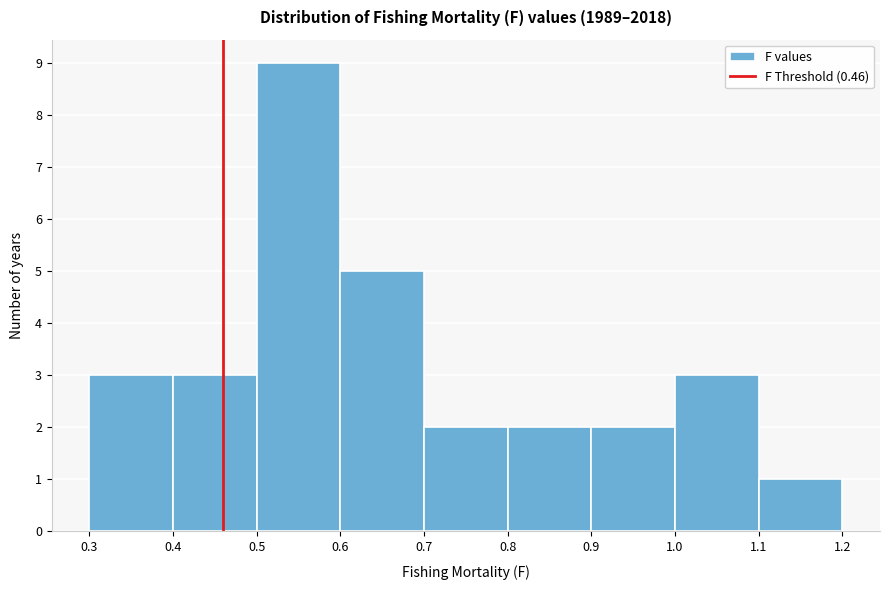

Reading left to right, transcribe this chart: for each bar, give the range it covers on the x-axis and its height. The values are not printed on the chart, so give them approximately, as read against the axis.

0.3 to 0.4: 3
0.4 to 0.5: 3
0.5 to 0.6: 9
0.6 to 0.7: 5
0.7 to 0.8: 2
0.8 to 0.9: 2
0.9 to 1.0: 2
1.0 to 1.1: 3
1.1 to 1.2: 1